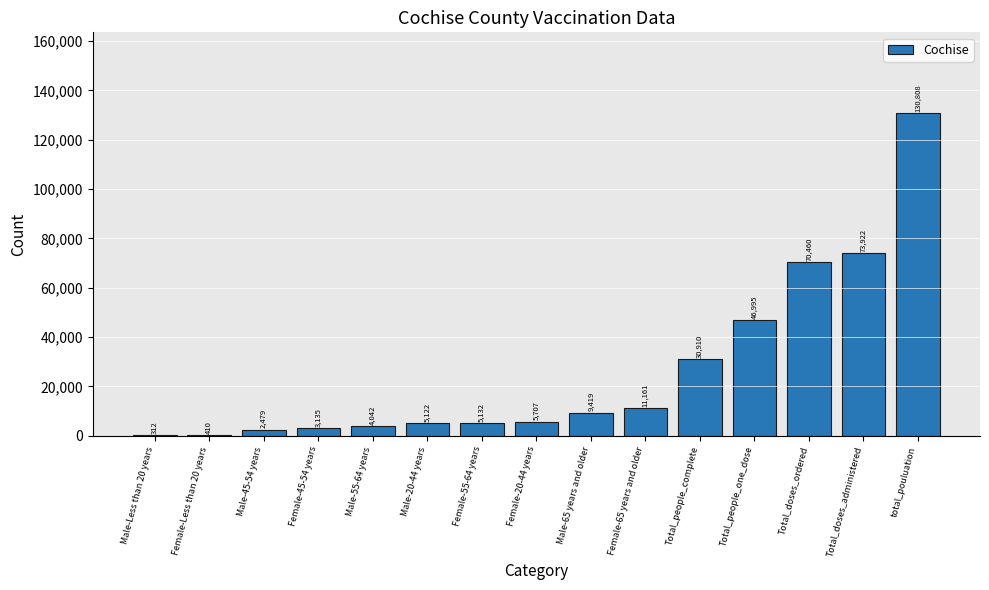

What is the sum of the values at Total_people_complete and Male-45-54 years?

33389